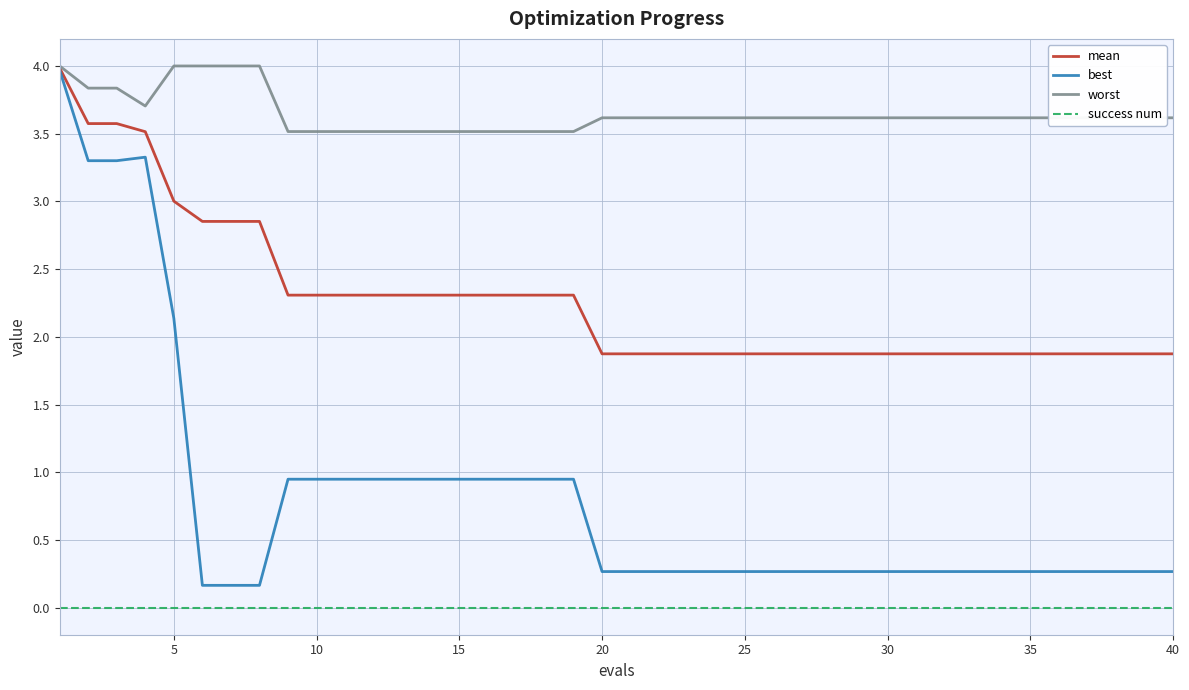

Which series has the widest spread of values?

best